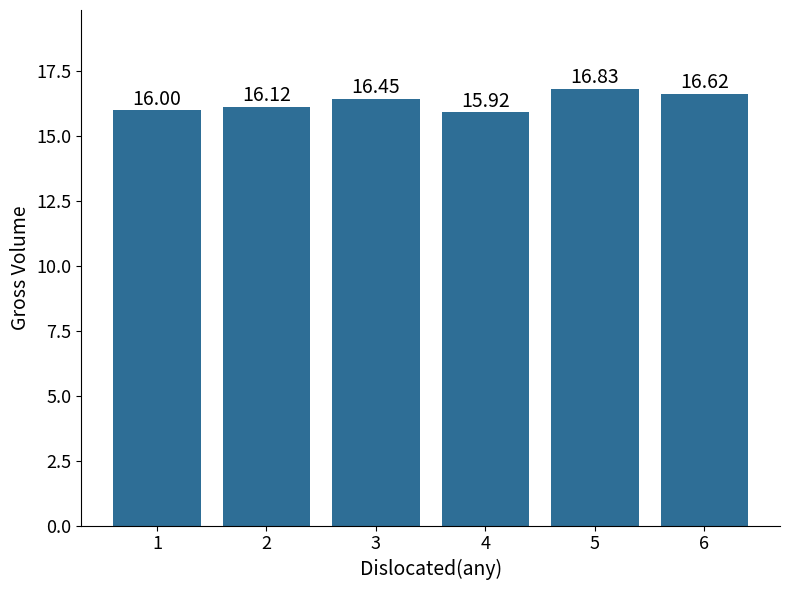

What is the value of the 5th bar from the left?

16.8